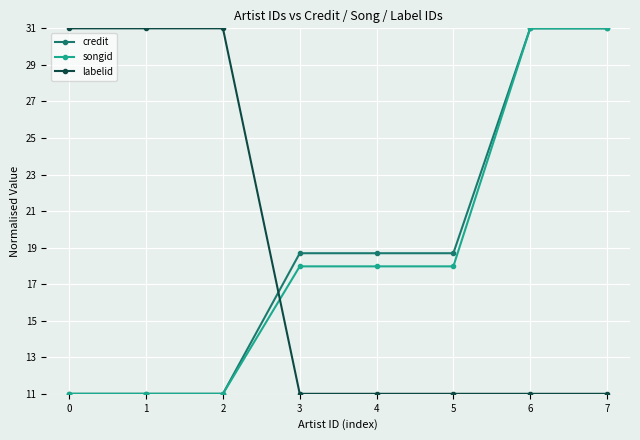

Is the value of songid at 3 greater than the value of credit at 7?

No